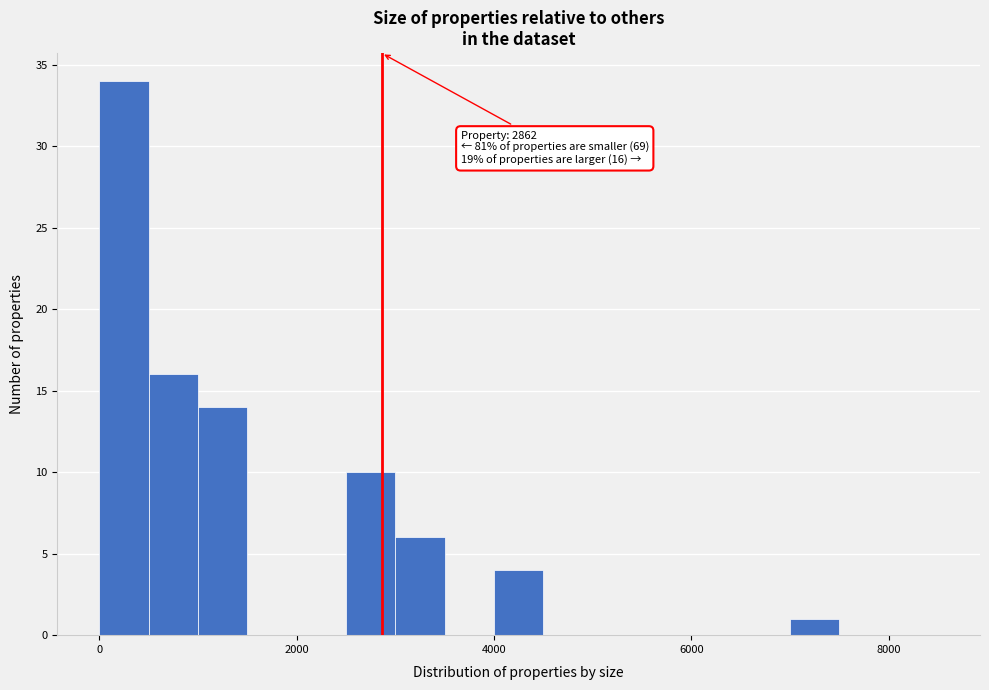

Read against the x-axis, roughly where is the centre of the tallest bar?

200